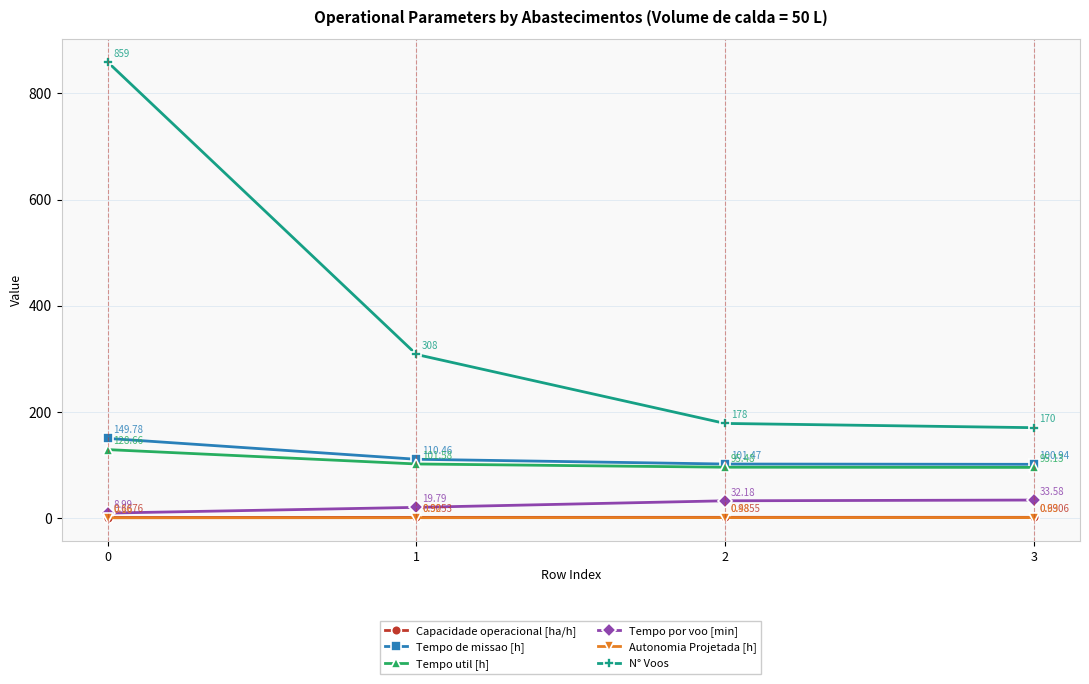

Which series changed the most between 0 and 2?

N° Voos